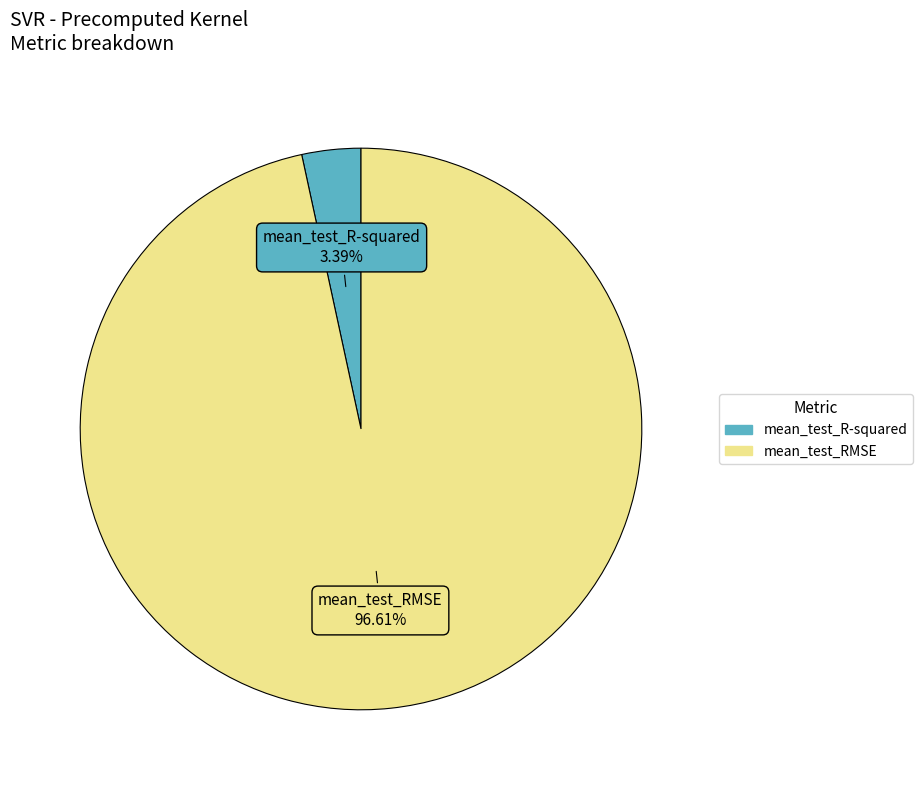

Combined, what portion of the pie is mean_test_R-squared and mean_test_RMSE?

100.0%